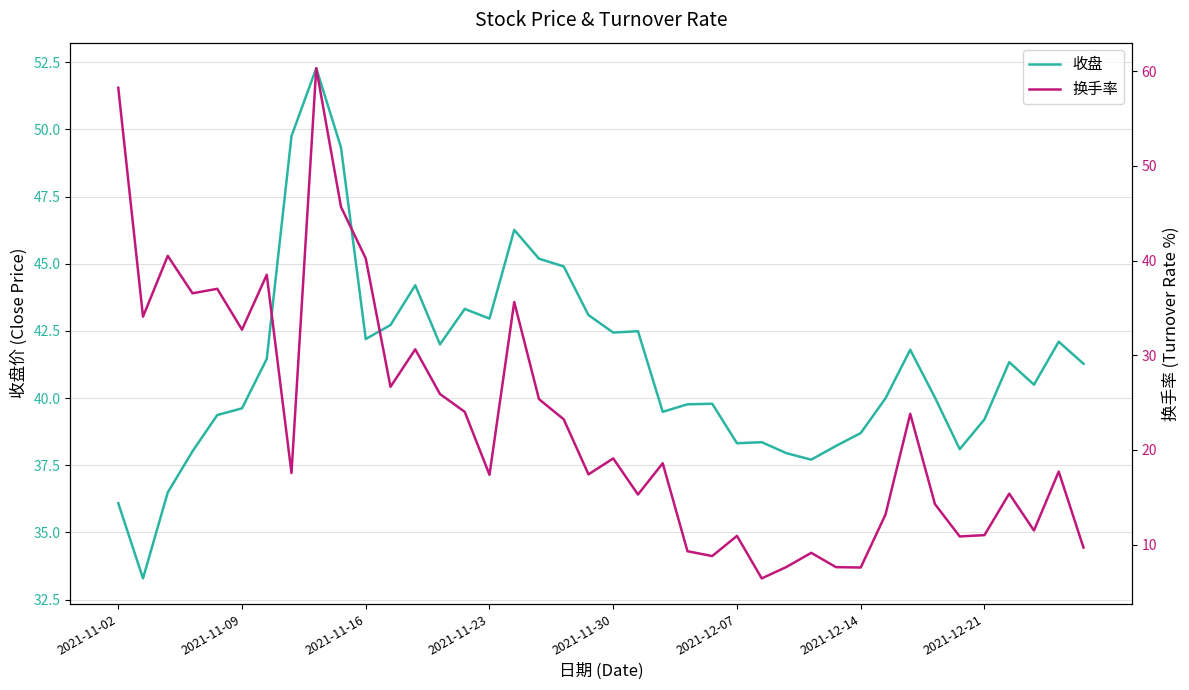

What is the maximum value shown in the chart?

60.3